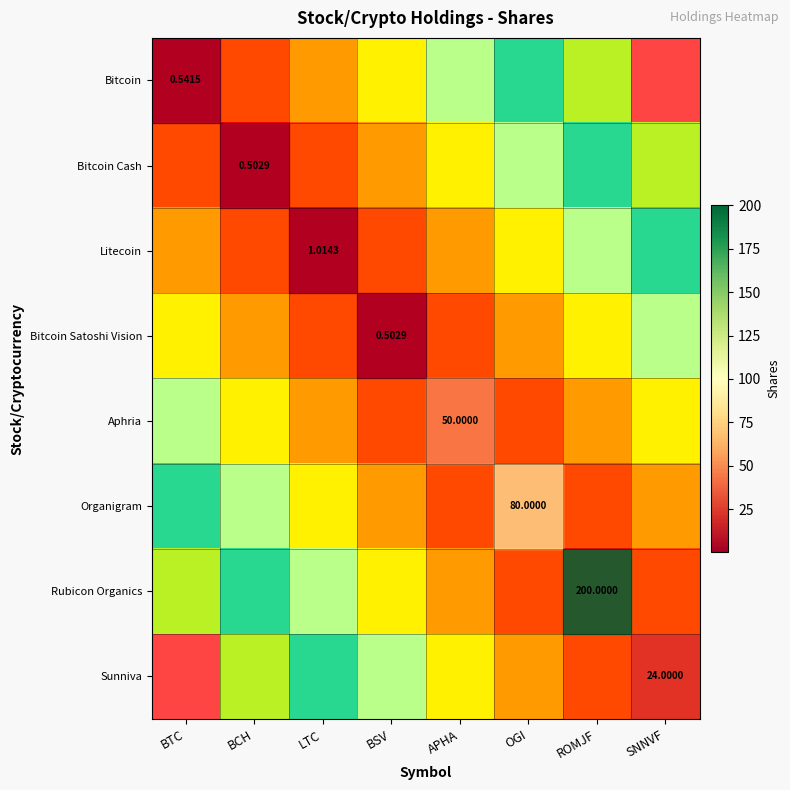

What is the sum of all row_0 values?

4.0